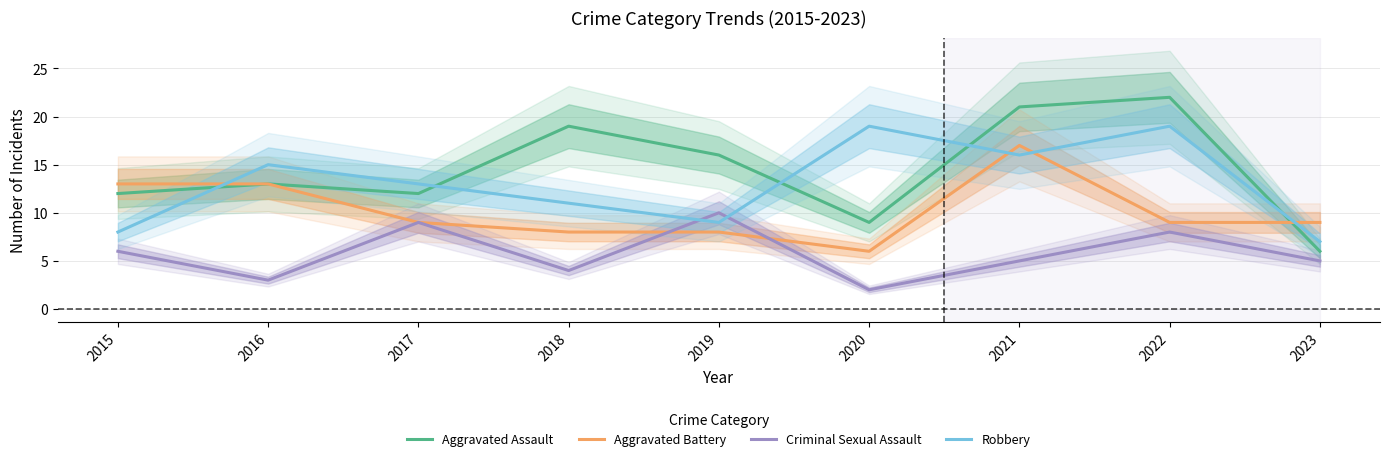

What is the maximum value shown in the chart?

22